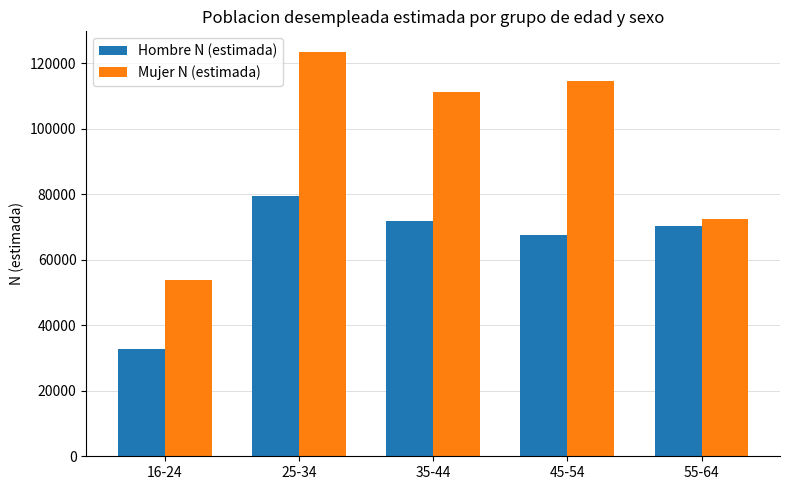

List the series in order of their peak value, highest first.

Mujer N (estimada), Hombre N (estimada)